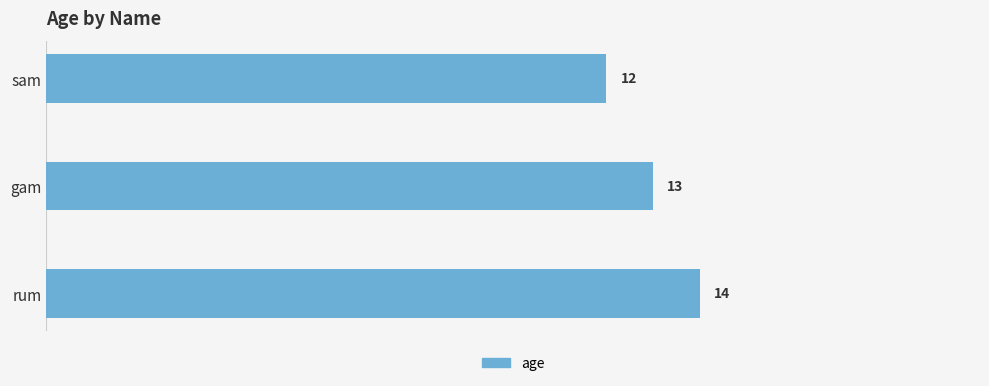

What is the difference between the maximum and minimum values?

2